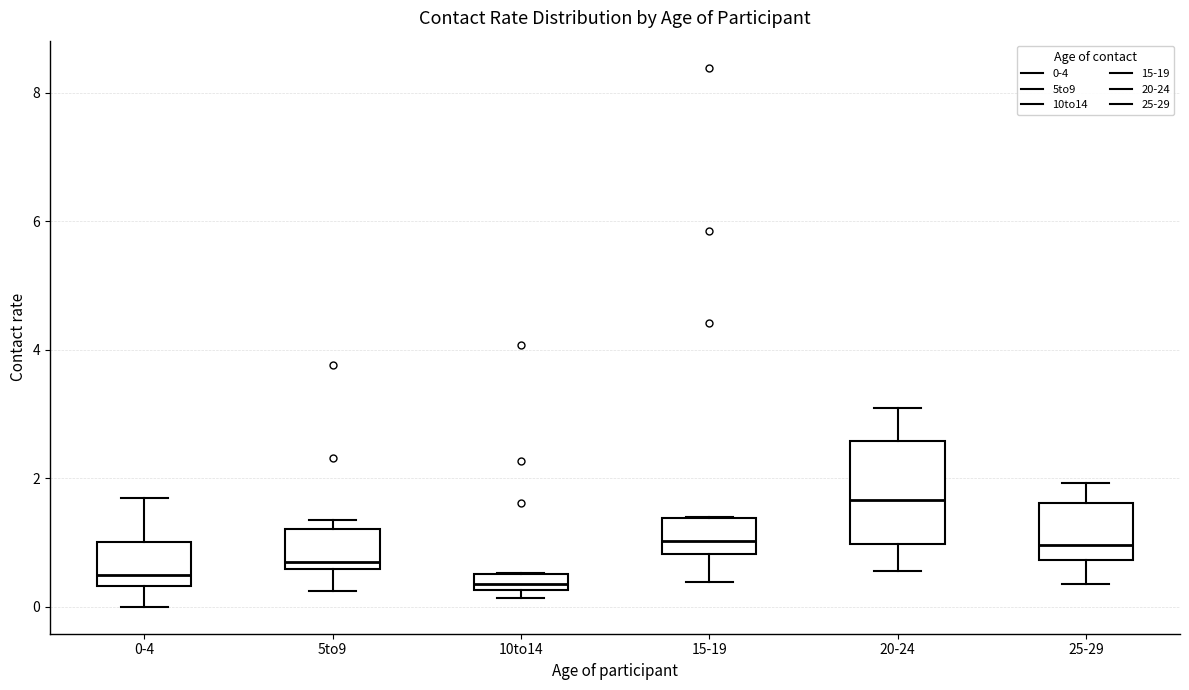

Comparing the boxes themselves (not the whiskers), which one is the tallest?

20-24